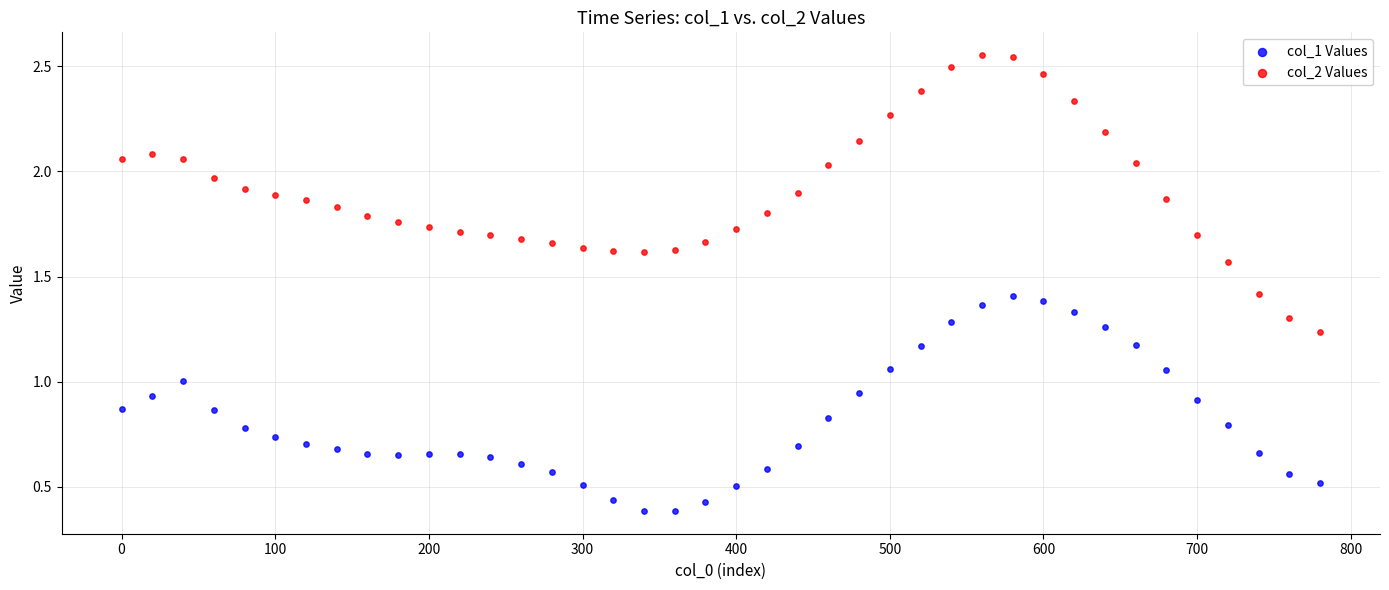

Which series has the largest Y range (max minus min)?

col_2 Values